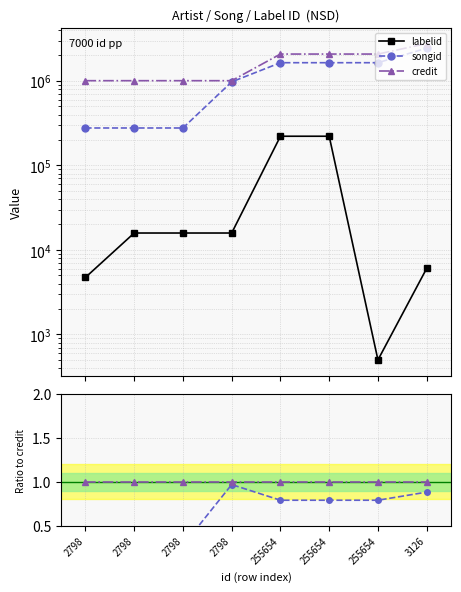

How many series are shown in this chart?

3